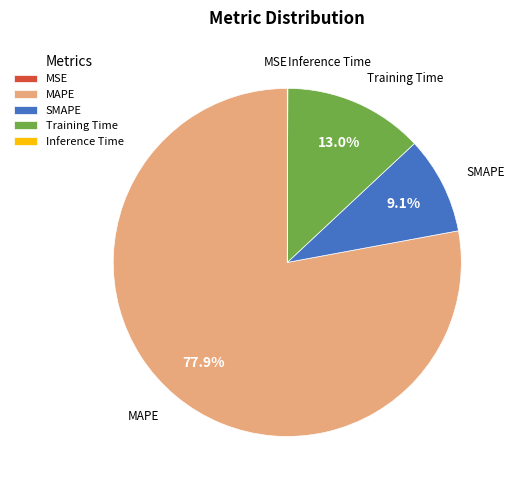

Which category accounts for the majority?

MAPE